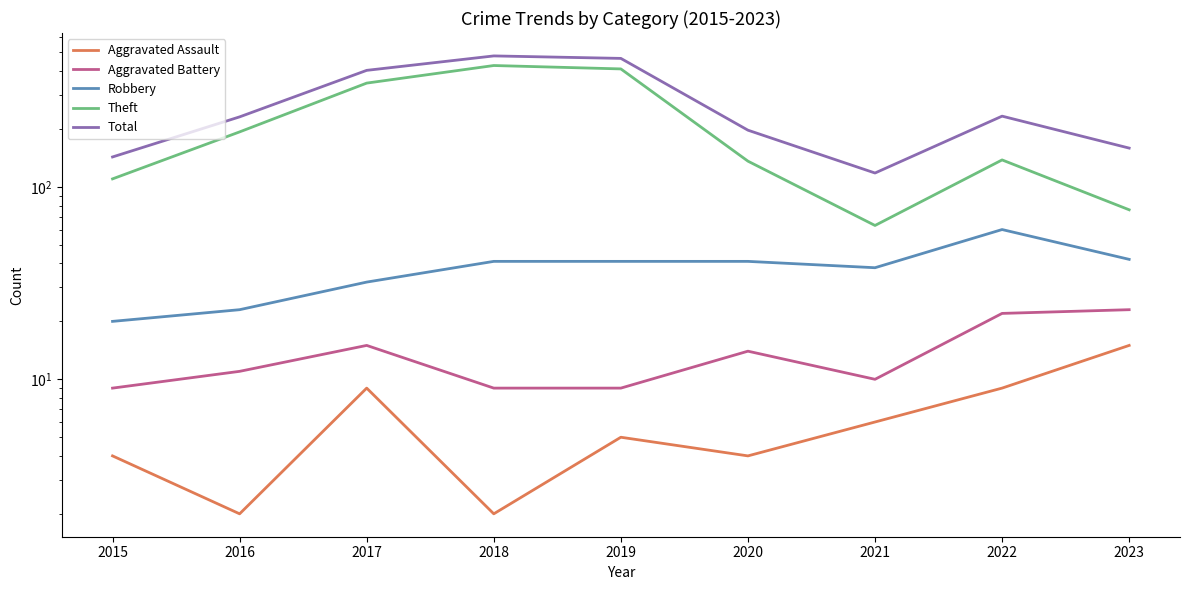

The value of Aggravated Battery at 2015 is 9. True or false?

True